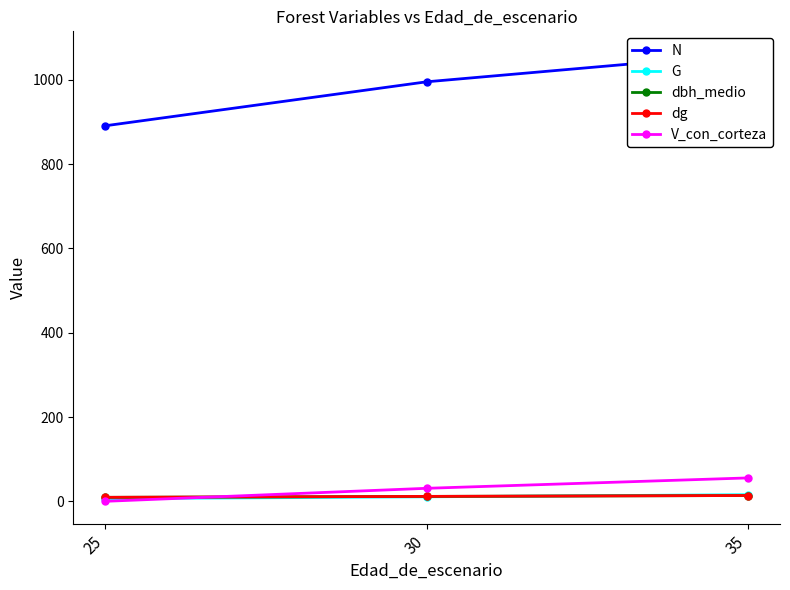

What is the value of the dbh_medio point at the 2nd from the left?

11.6